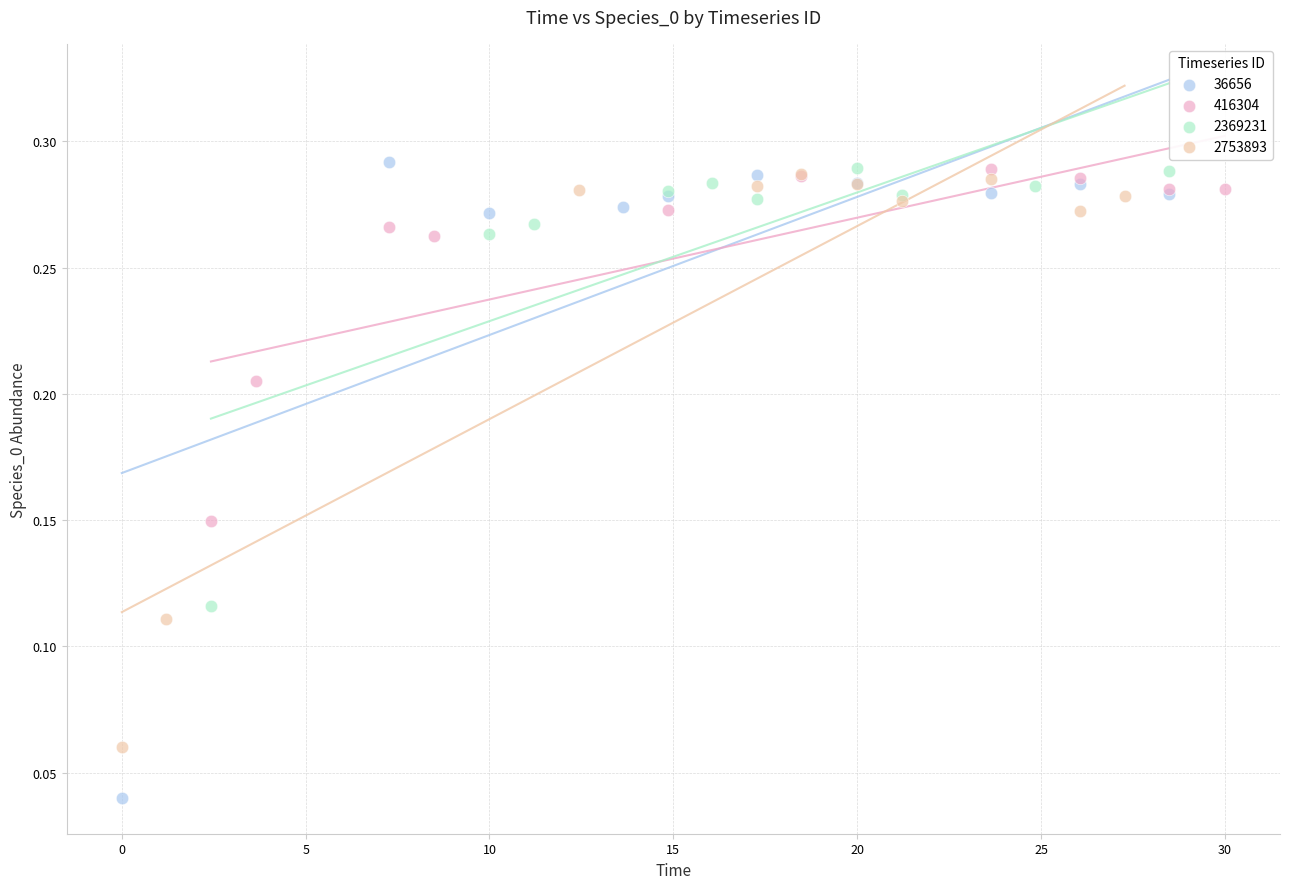

What are all the series names shown in the legend?

36656, 416304, 2369231, 2753893